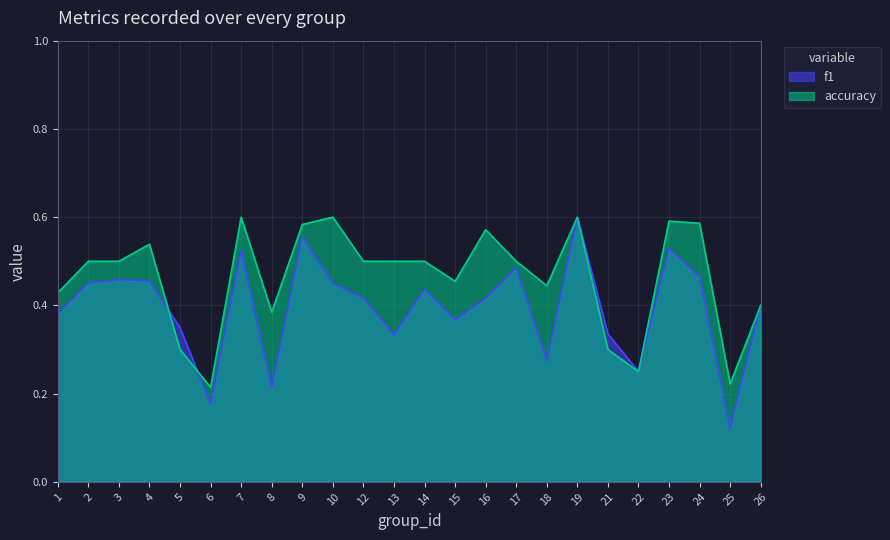

List the series in order of their overall mean, highest first.

accuracy, f1